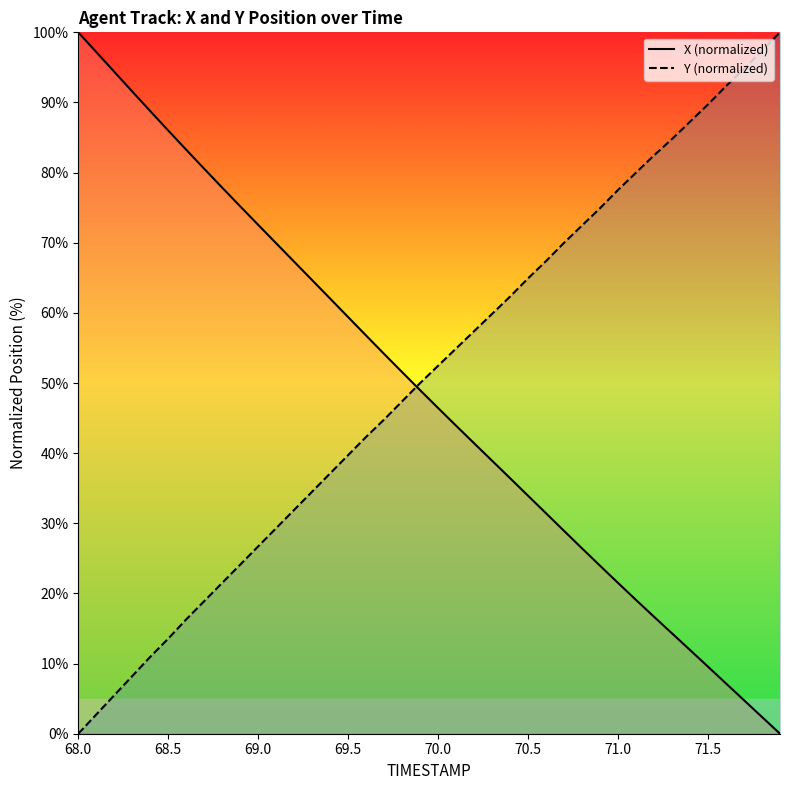

What is the sum of the Y (normalized) values at 68.5 and 68.0?

13.6